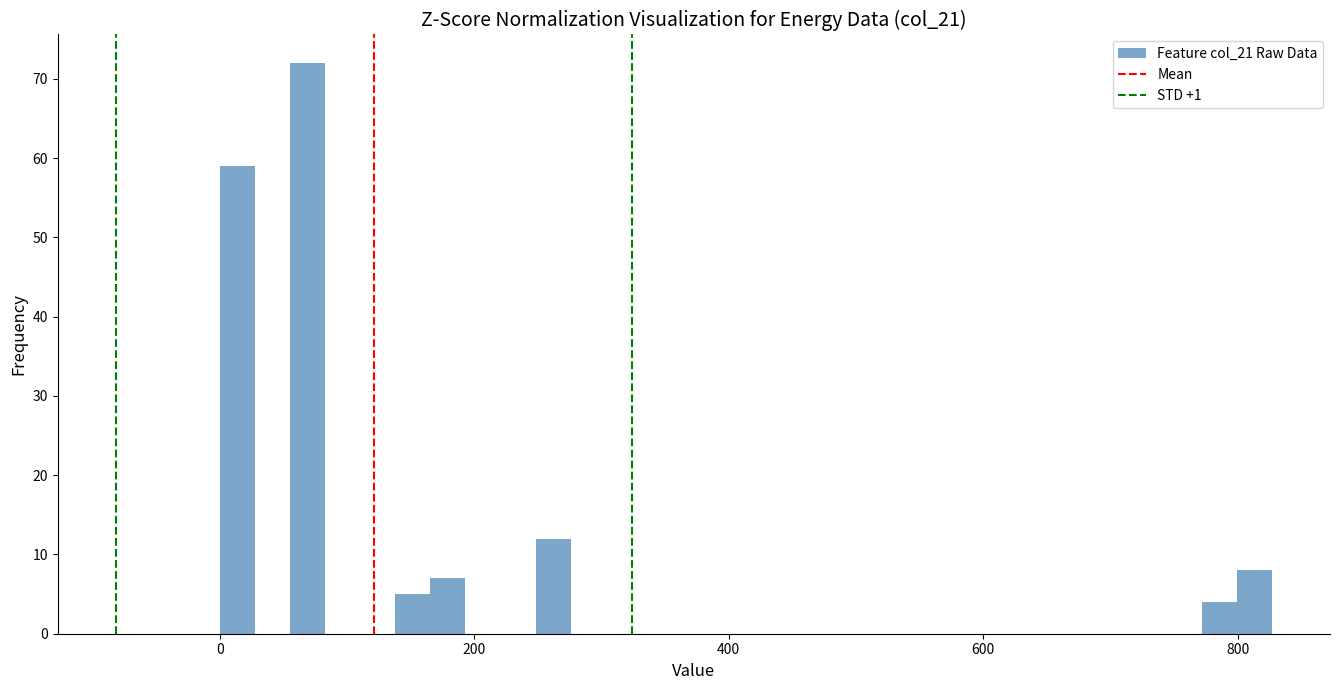

Read against the x-axis, roughly where is the centre of the tallest bar?

60